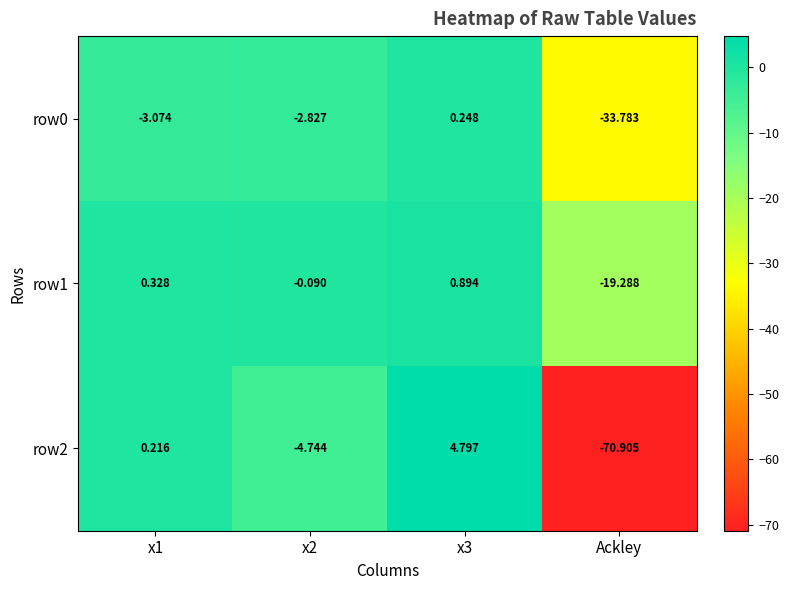

How many data points in row2 are above 0?

2